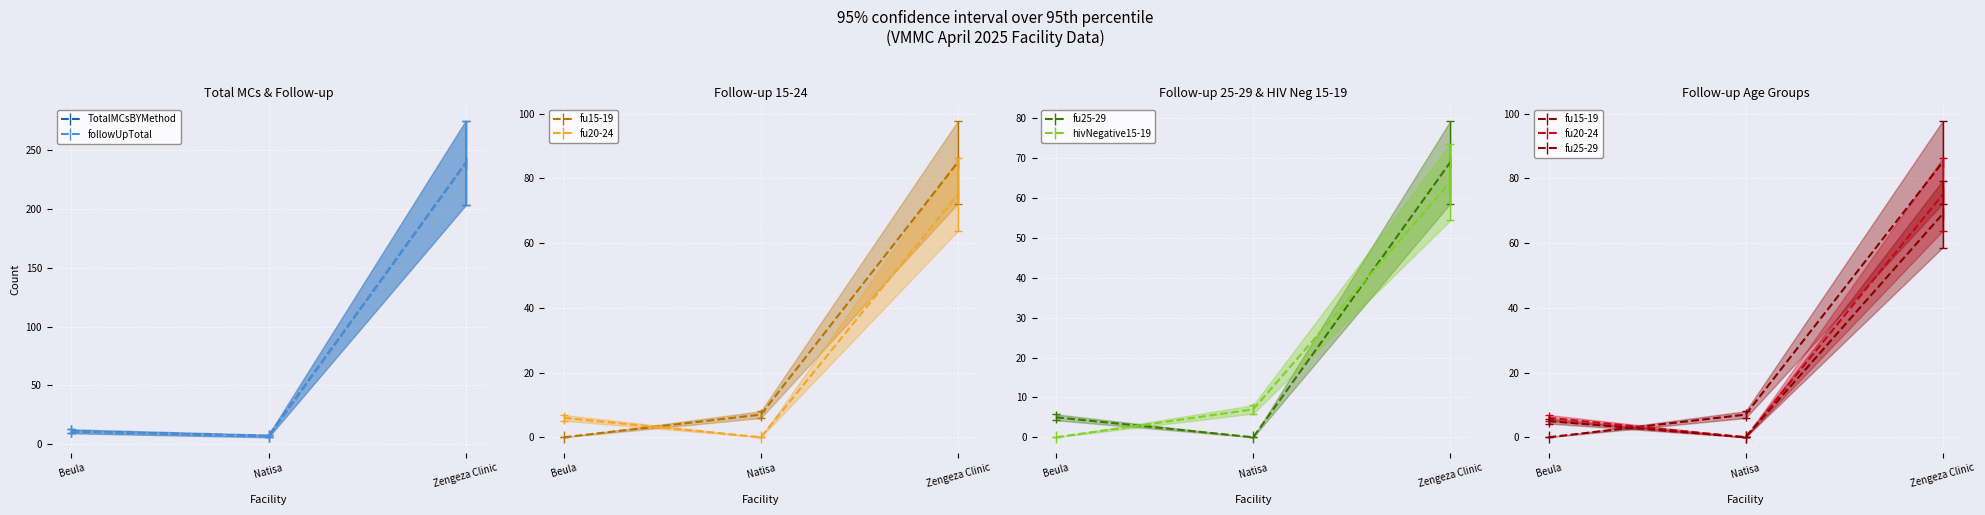

What is the label of the 1st point from the left?

Beula